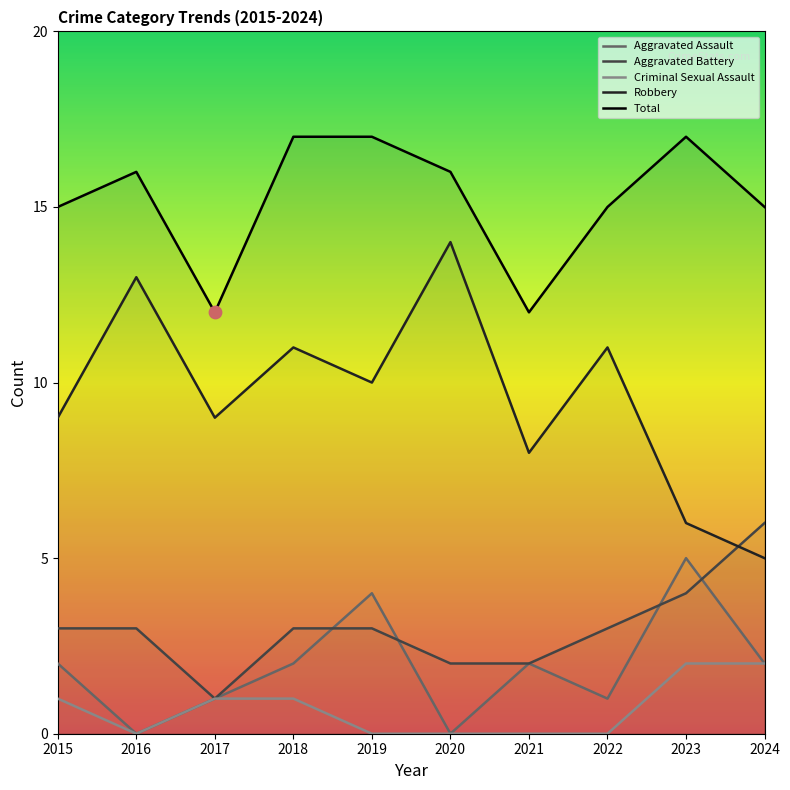

Which series has the largest total across all categories?

Total